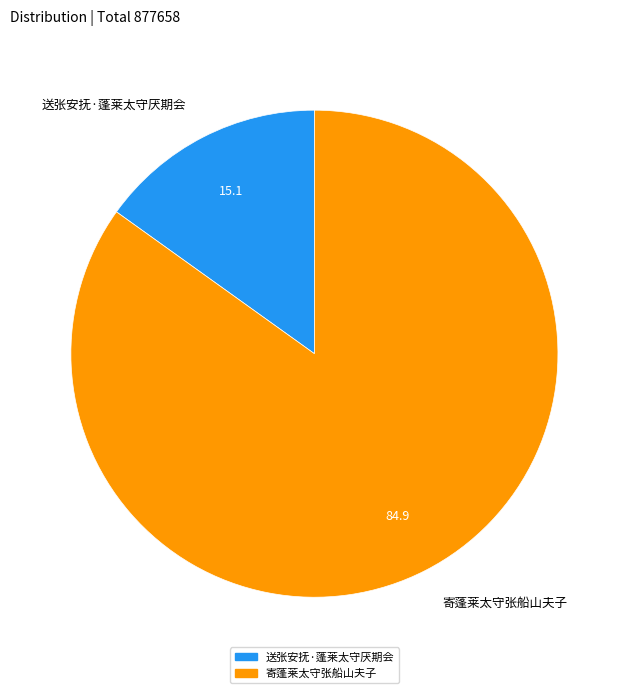

Does any single category account for the majority?

Yes